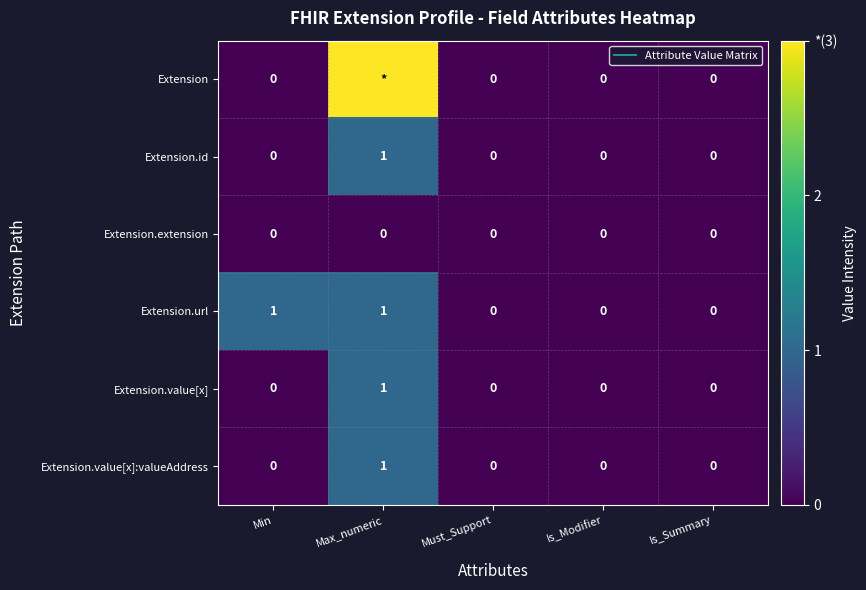

Which series has the largest range (max minus min)?

Extension